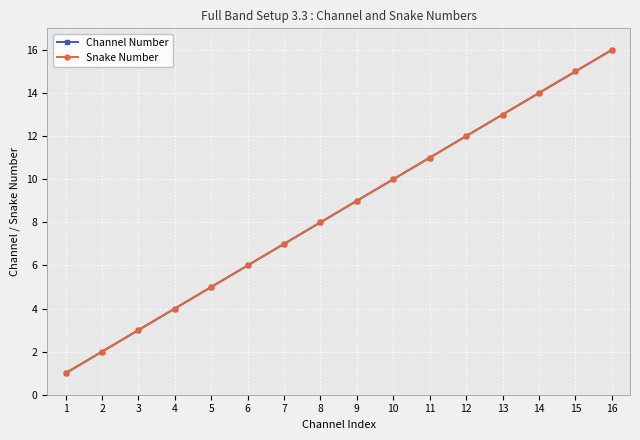

What is the average value of the Snake Number series?

8